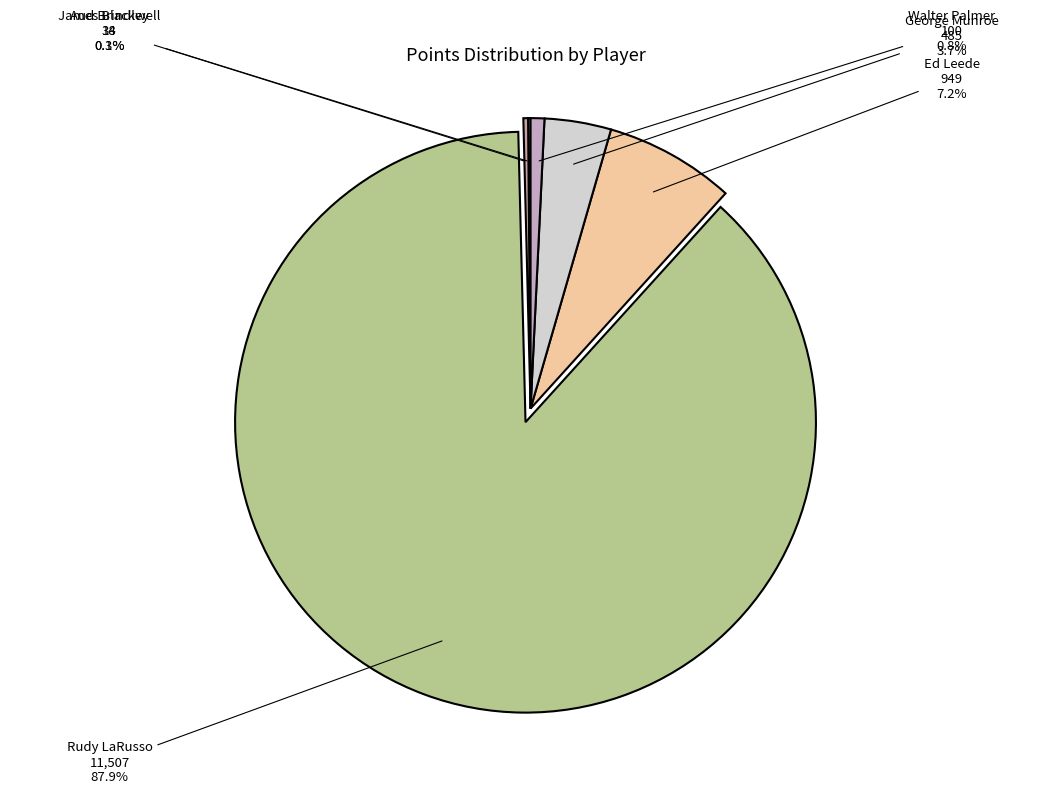

What is the largest slice in the pie chart?

Rudy LaRusso